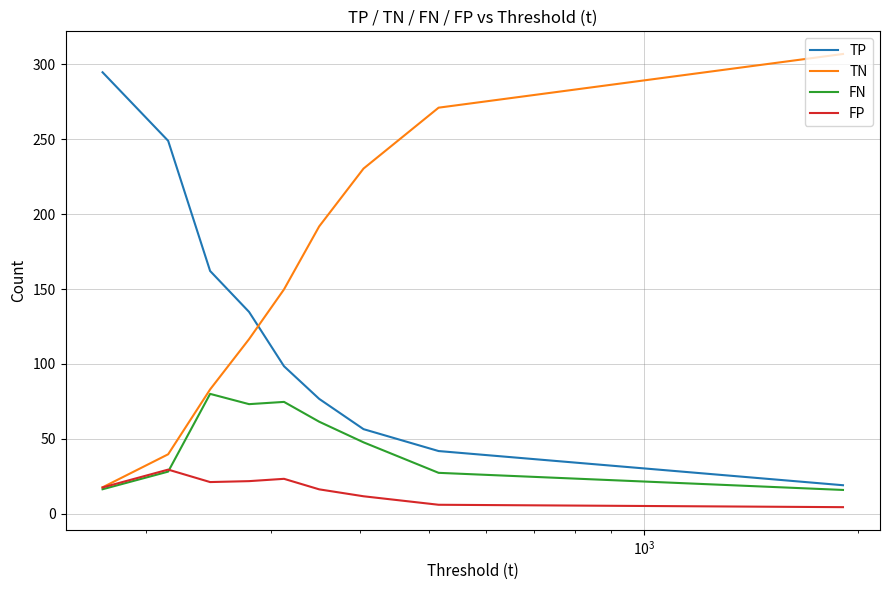

Which series has the largest total across all categories?

TN